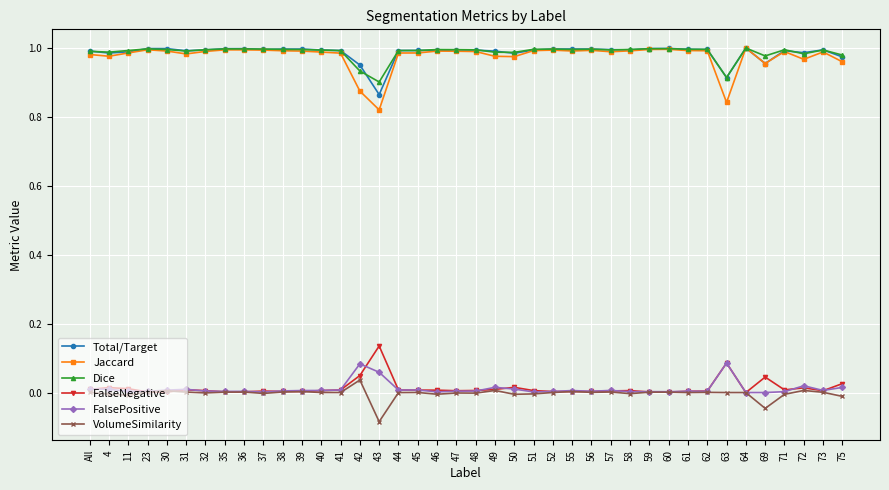

True or false: VolumeSimilarity and Dice intersect in this chart.

False